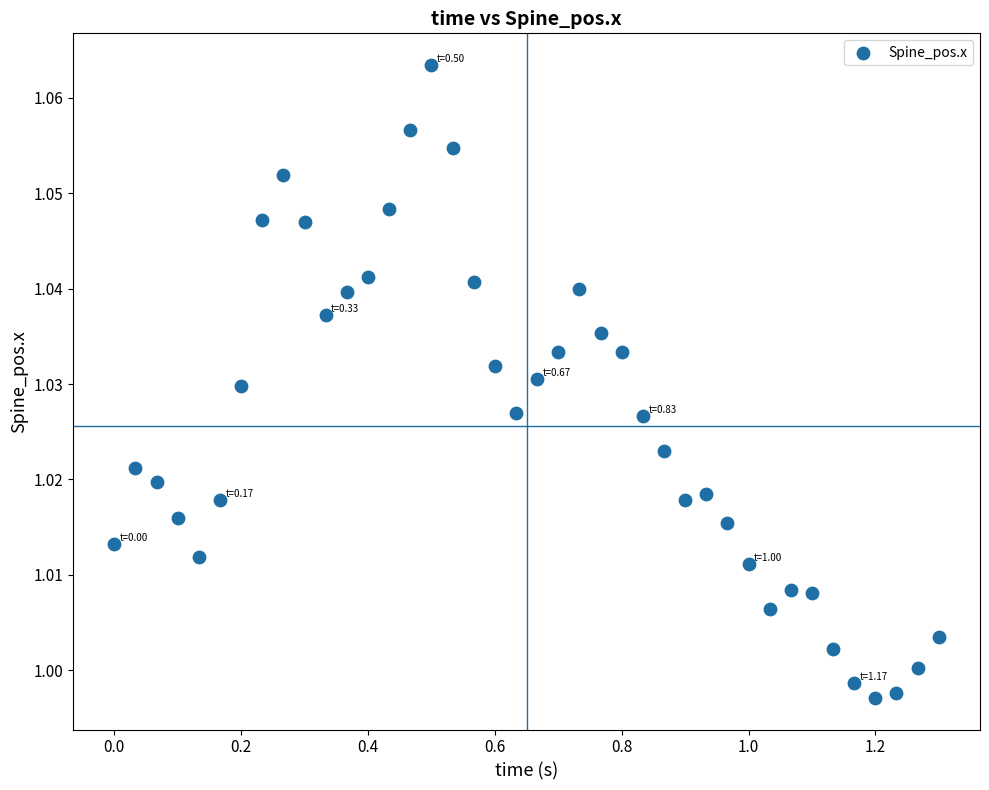

What is the range of X values (max minus min)?

1.3